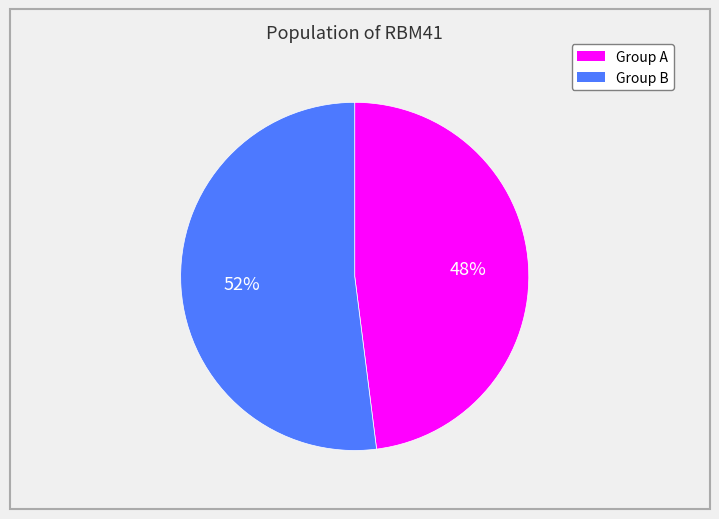

Is there a majority slice in this chart?

Yes